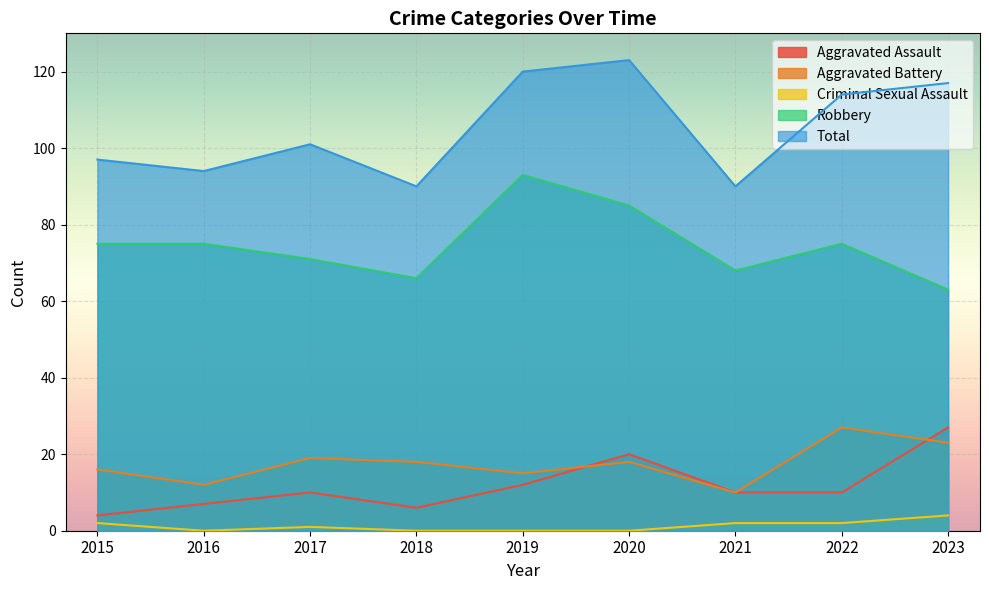

What is the difference between the maximum and minimum values in the Robbery series?

30